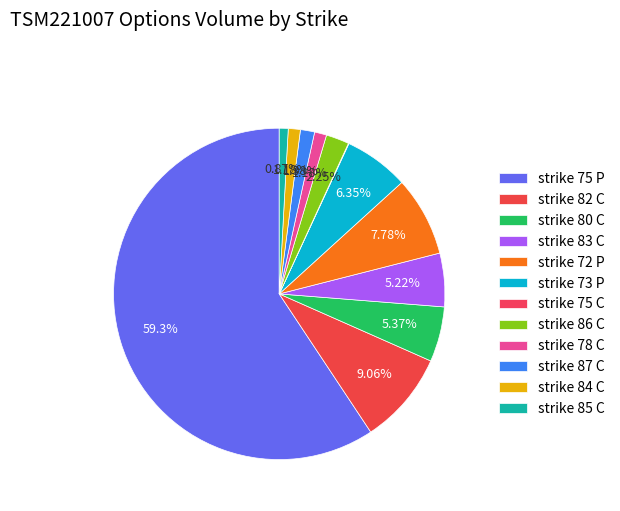

Which has a higher value, strike 84 C or strike 83 C?

strike 83 C